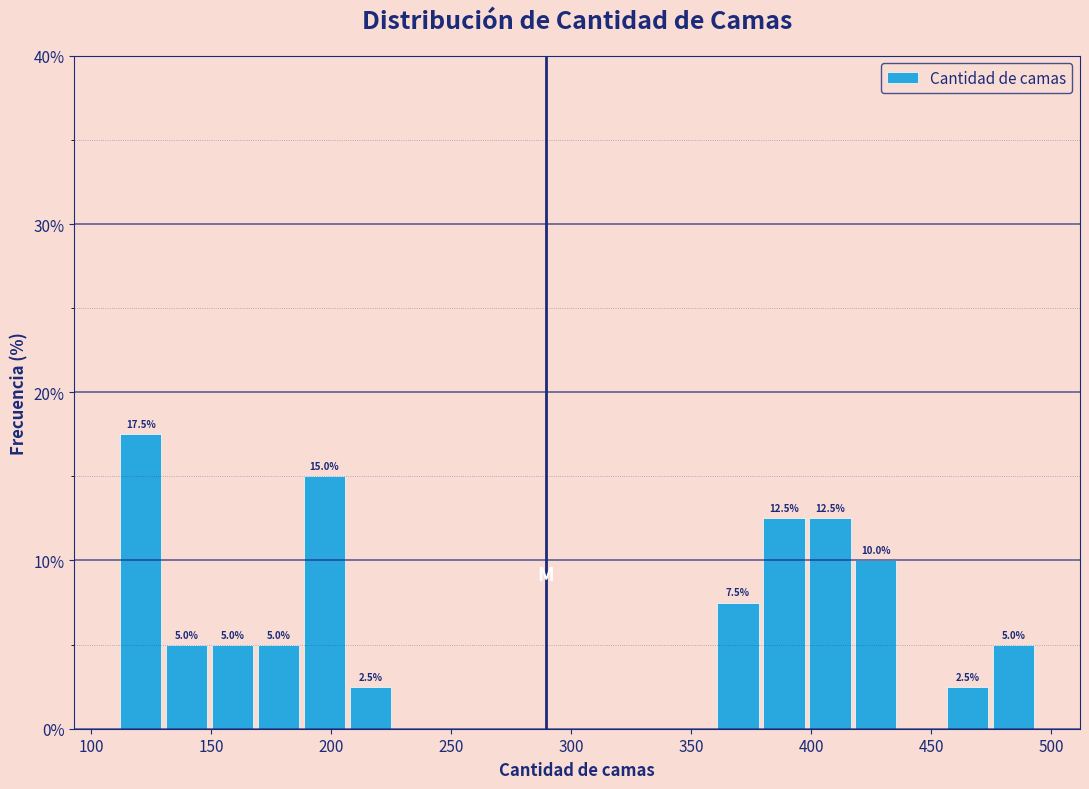

Read against the x-axis, roughly where is the centre of the tallest bar?

120